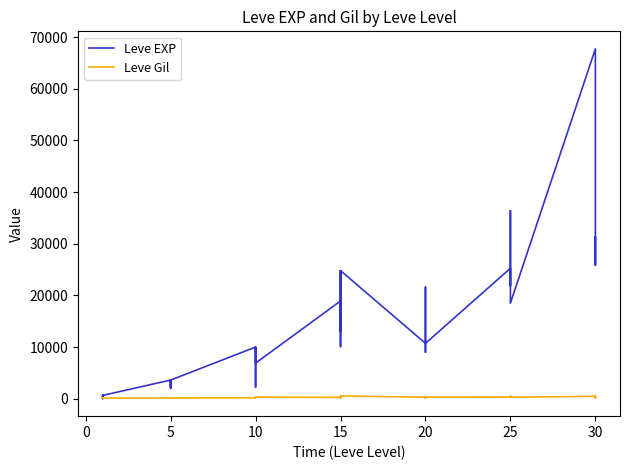

Reading right to left, transcribe all the data shown in this chart.

Leve EXP: 25900	31330	25900	67730	18490	36390	25250	21830	25250	25250	10710	8990	21600	18290	12960	10710	24790	13040	10100	24790	13040	18910	6880	9990	2230	7880	7880	9990	3600	1980	3600	3040	2230	3600	630	630	720	450	1	630
Leve Gil: 355	151	532	463	277	485	298	268	252	296	292	105	290	192	166	280	529	173	223	529	173	245	288	293	168	250	288	168	139	140	139	169	170	139	112	113	112	112	116	113